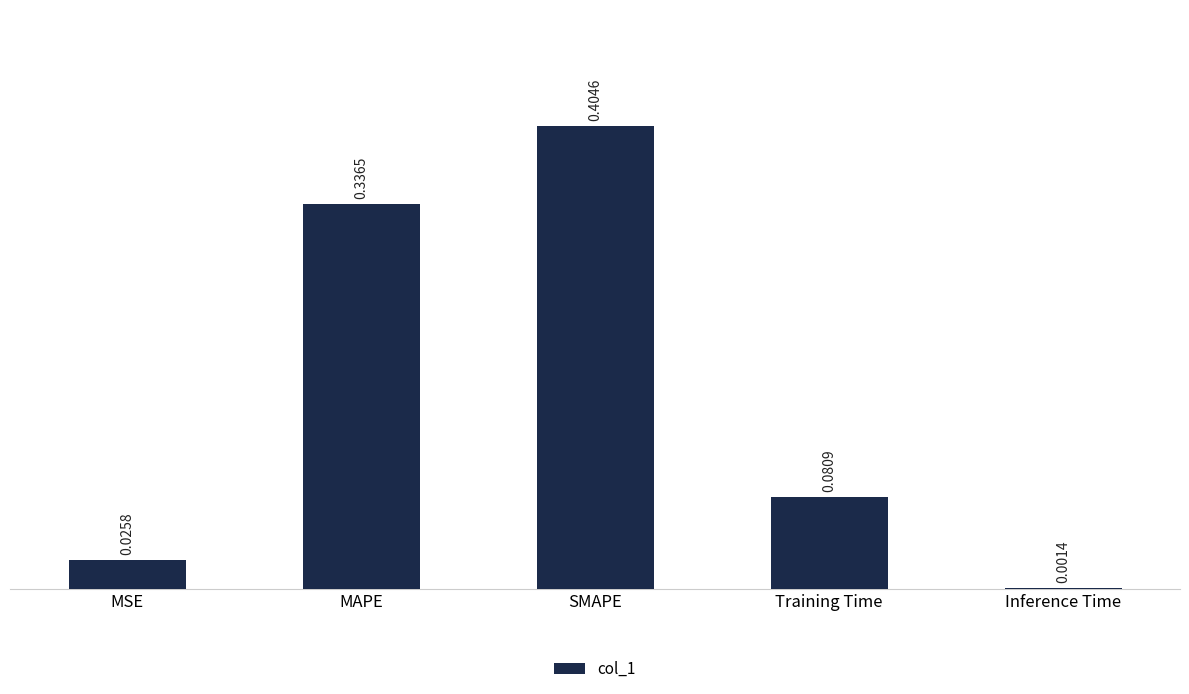

Between MSE and MAPE, which is larger?

MAPE